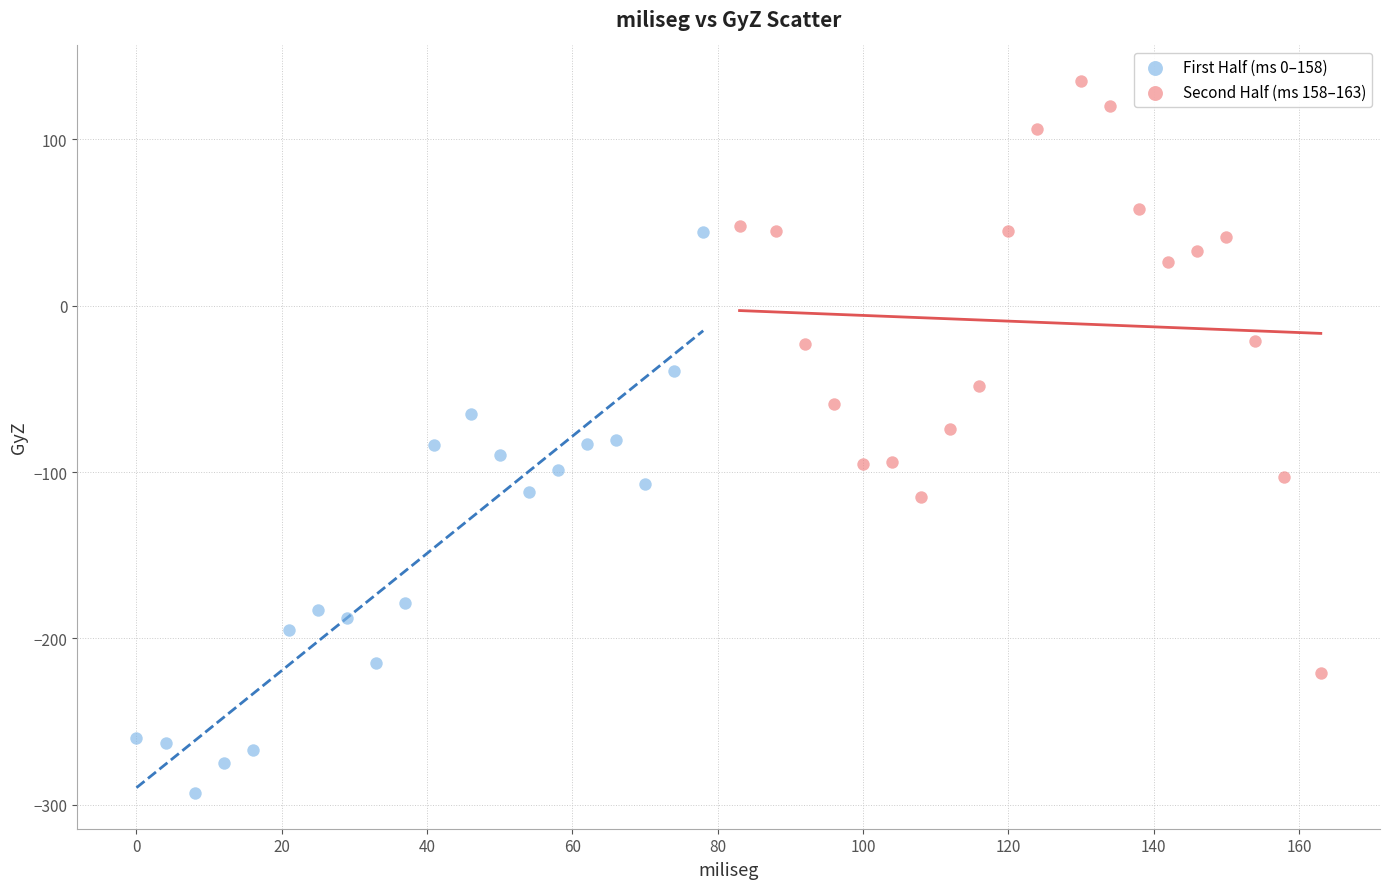

Which series contains the highest Y value?

Second Half (ms 158–163)